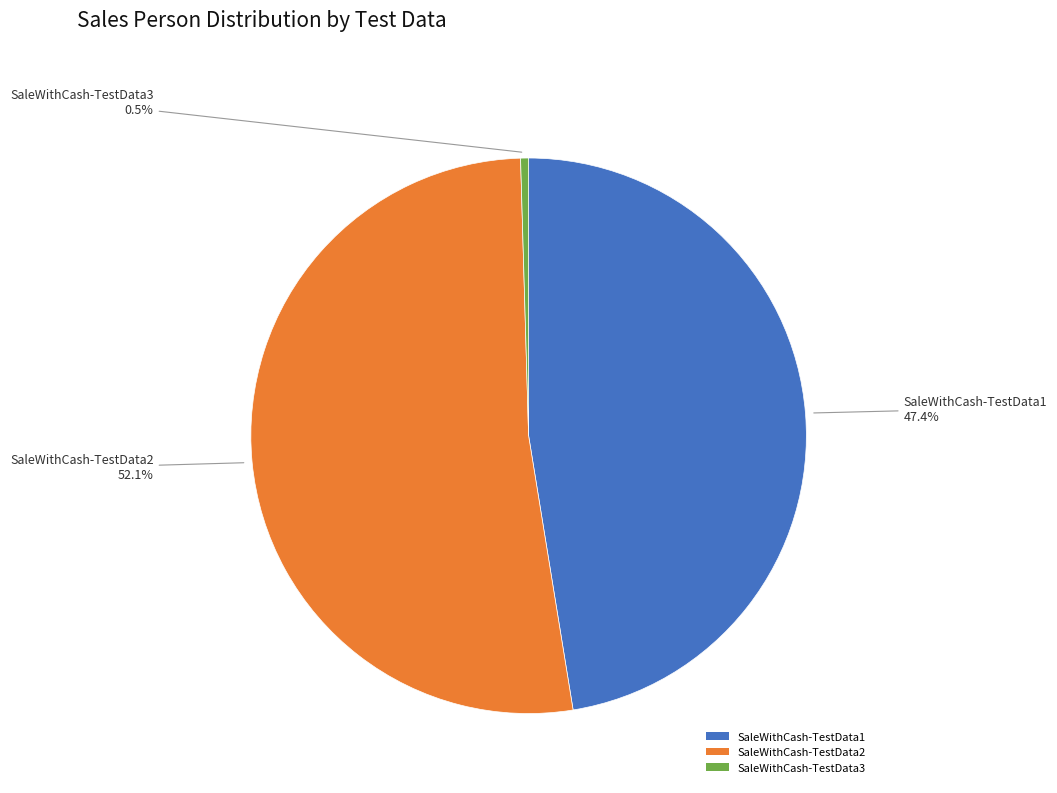

What percentage do SaleWithCash-TestData1 and SaleWithCash-TestData2 together represent?

99.5%